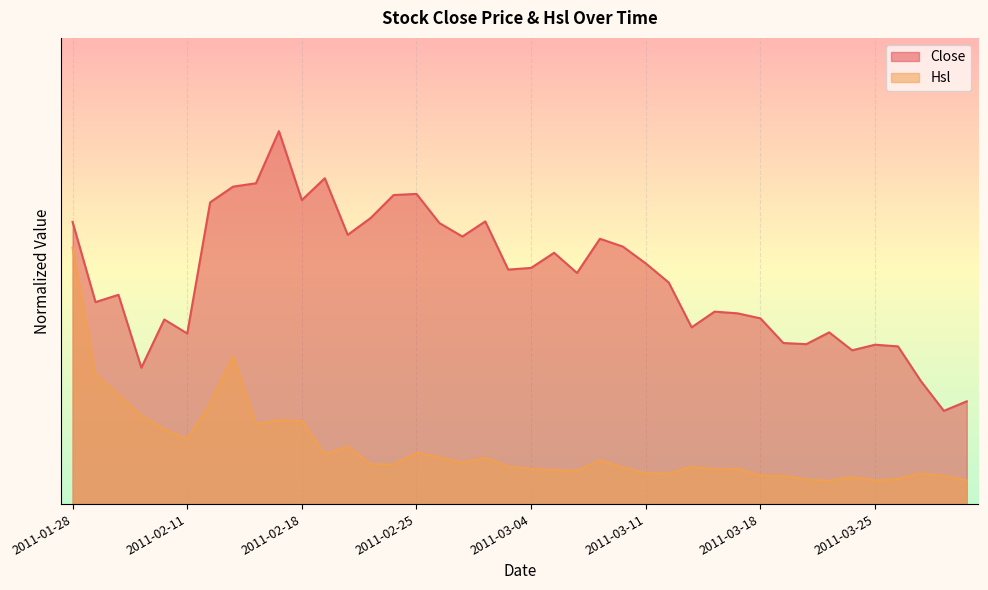

Count the number of data series in this chart.

2